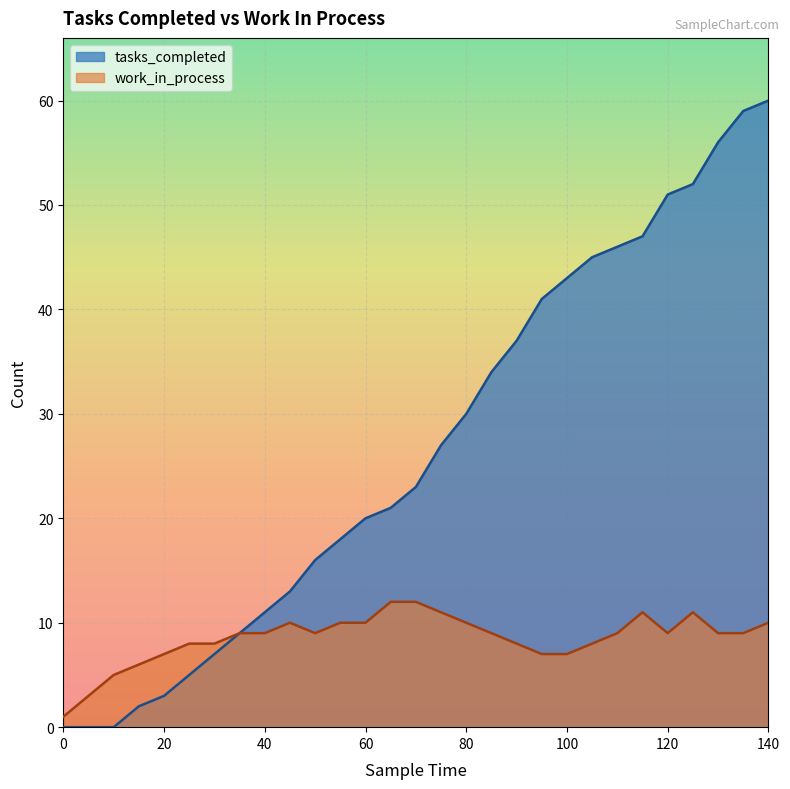

How many interior local peaks does the work_in_process series have?

3